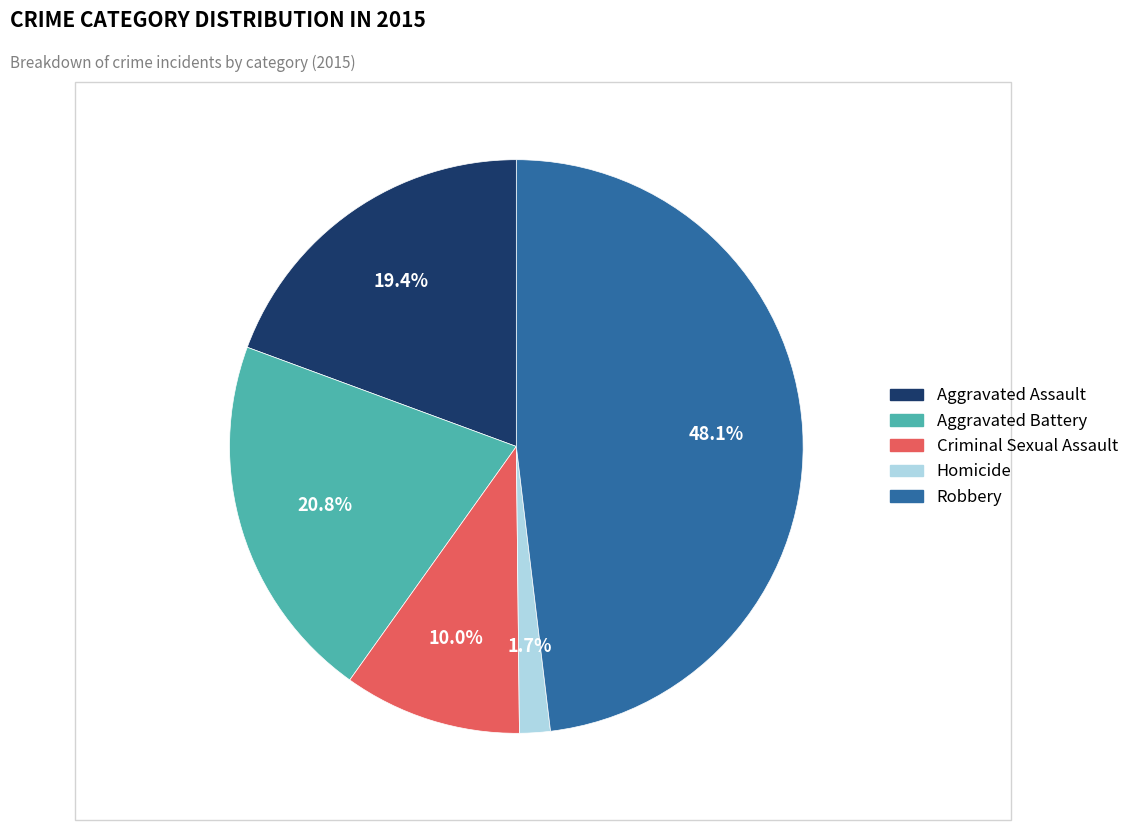

Does Criminal Sexual Assault represent more than half of the total?

No